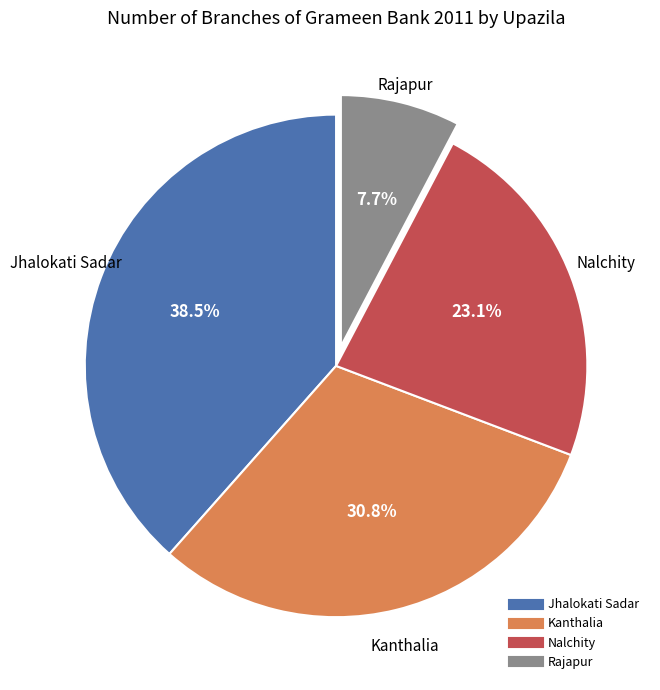

To the nearest percent, what is the average slice percentage?

25%